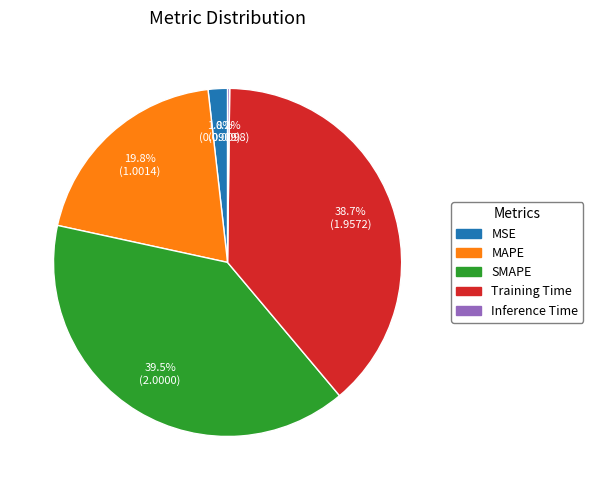

What is the largest slice in the pie chart?

SMAPE